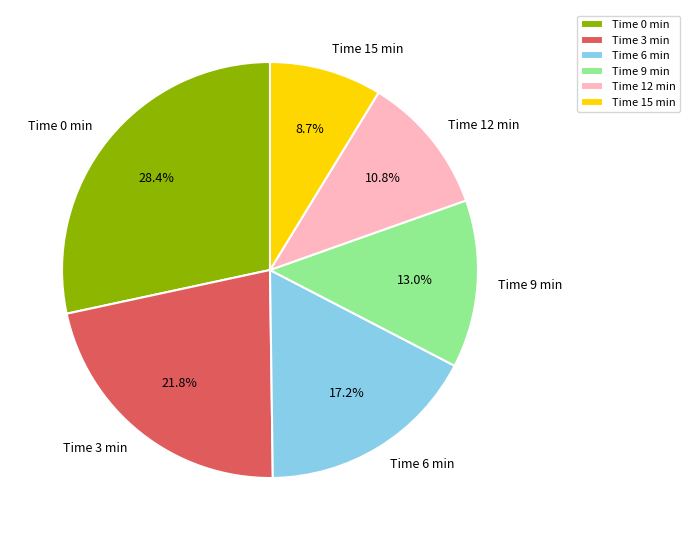

Does Time 9 min represent more than half of the total?

No